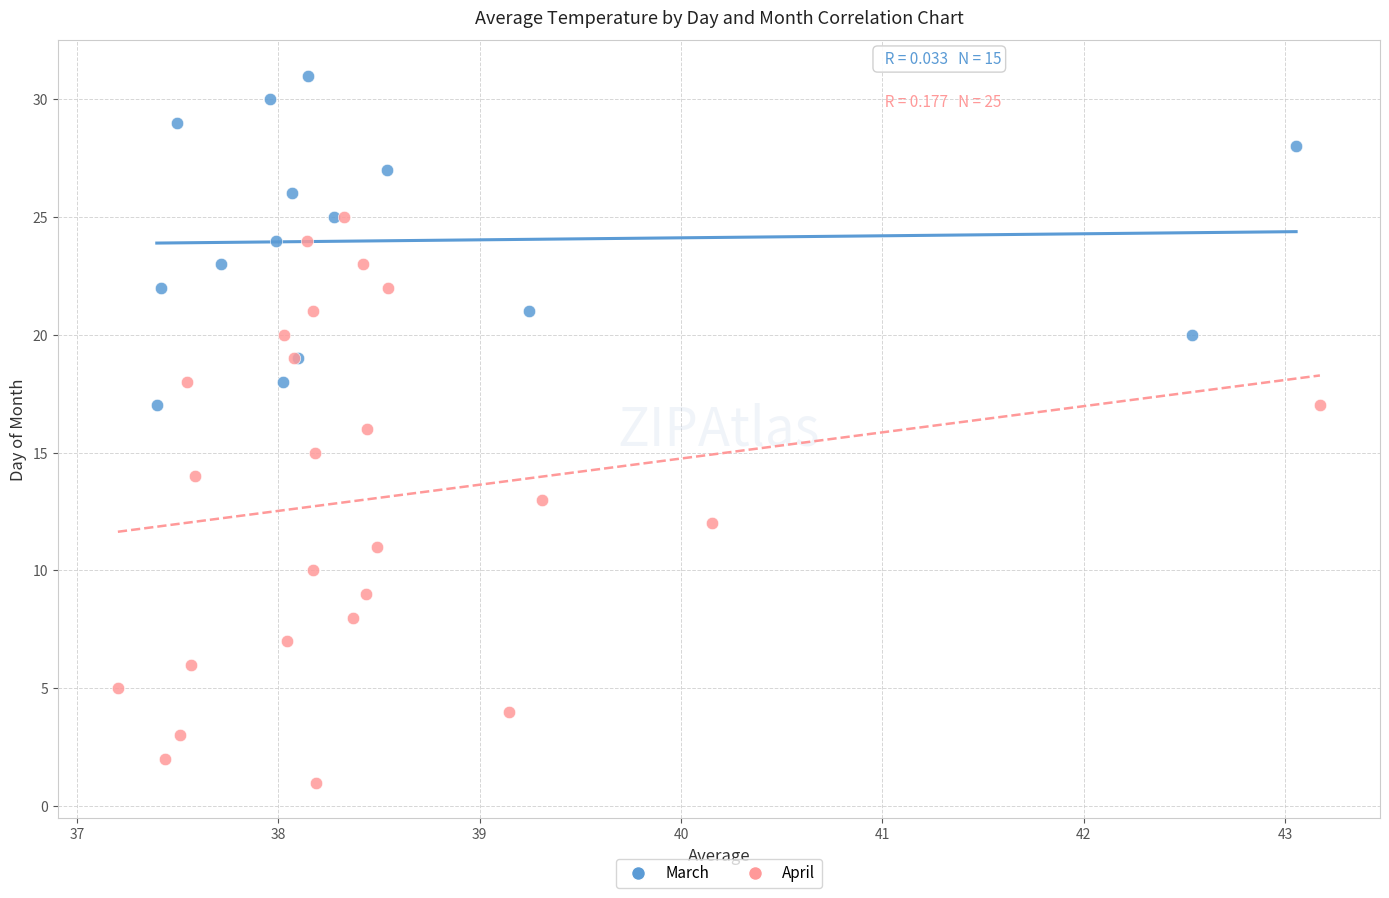

Which series has the widest spread of Y values?

April